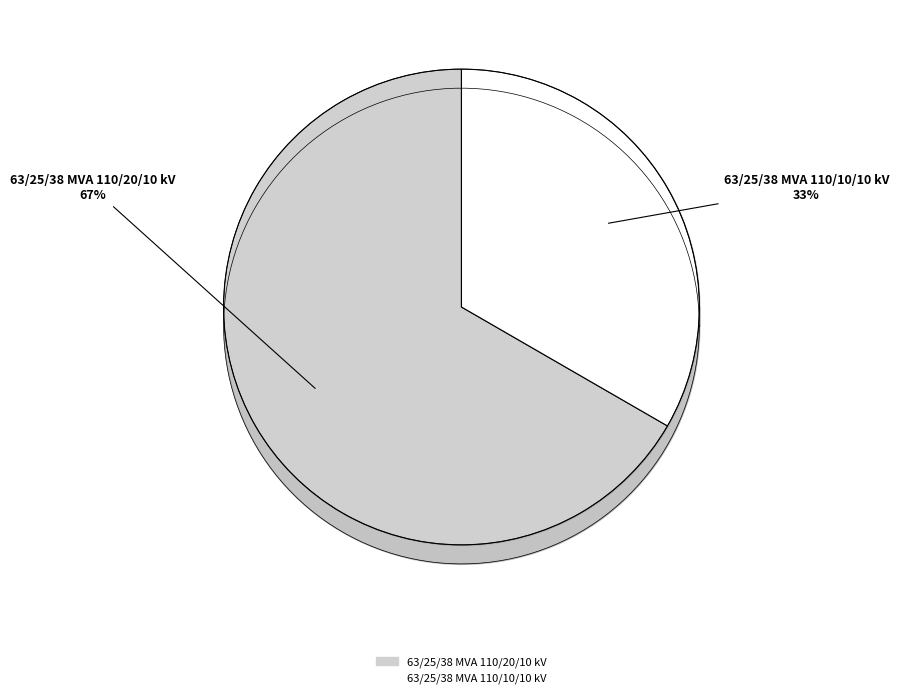

Which category has the biggest portion of the pie?

63/25/38 MVA 110/20/10 kV